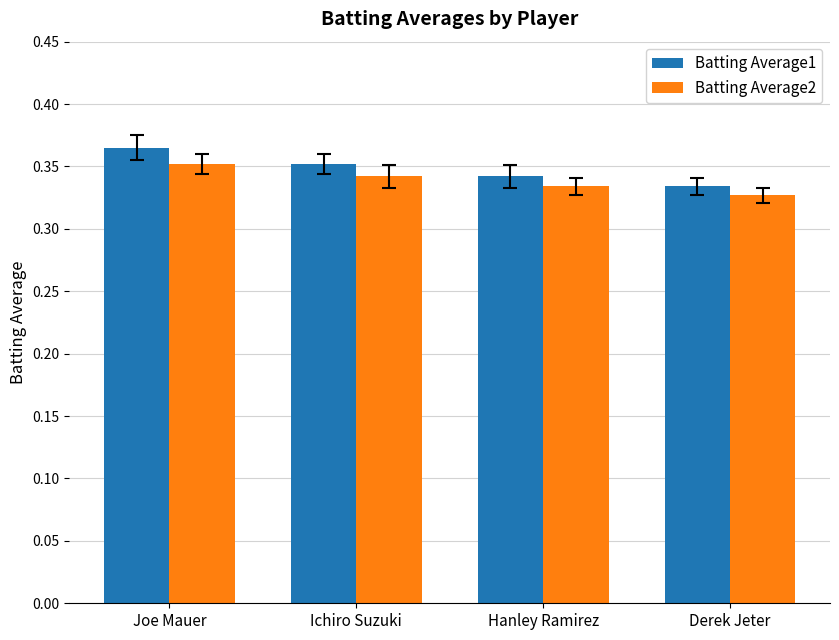

The value of Batting Average1 at Ichiro Suzuki is 0.5. True or false?

False